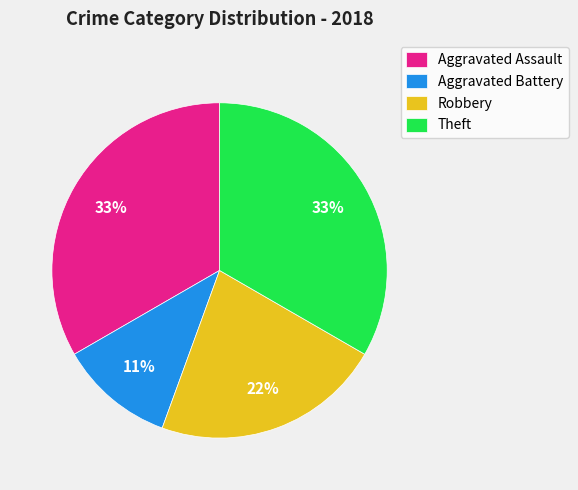

The Aggravated Assault slice represents 33% of the pie. True or false?

True